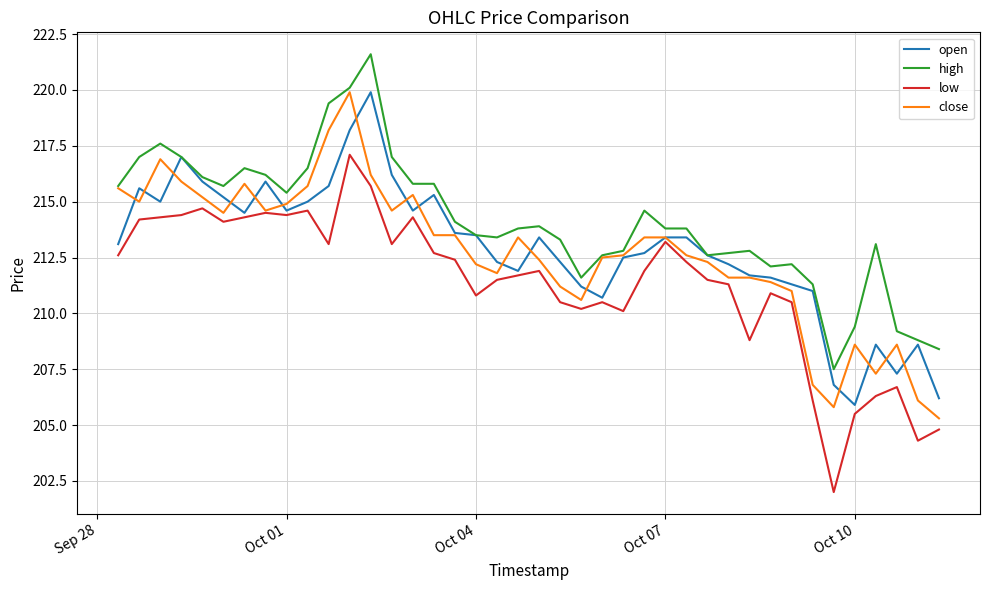

What is the greatest value displayed?

221.6